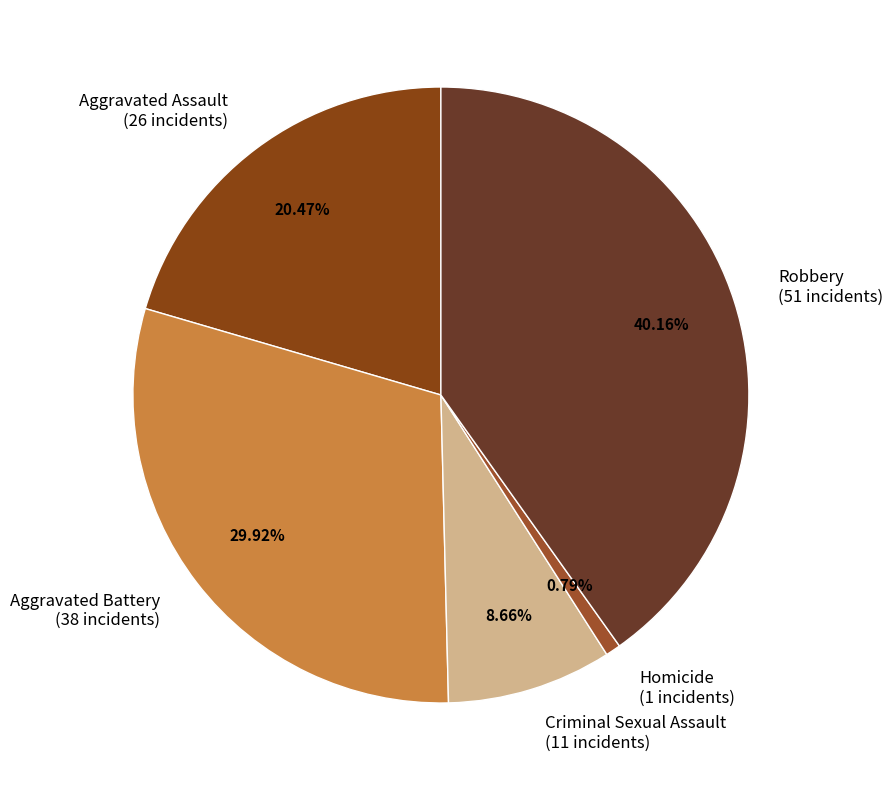

To the nearest percent, what portion does Aggravated Assault represent?

20%